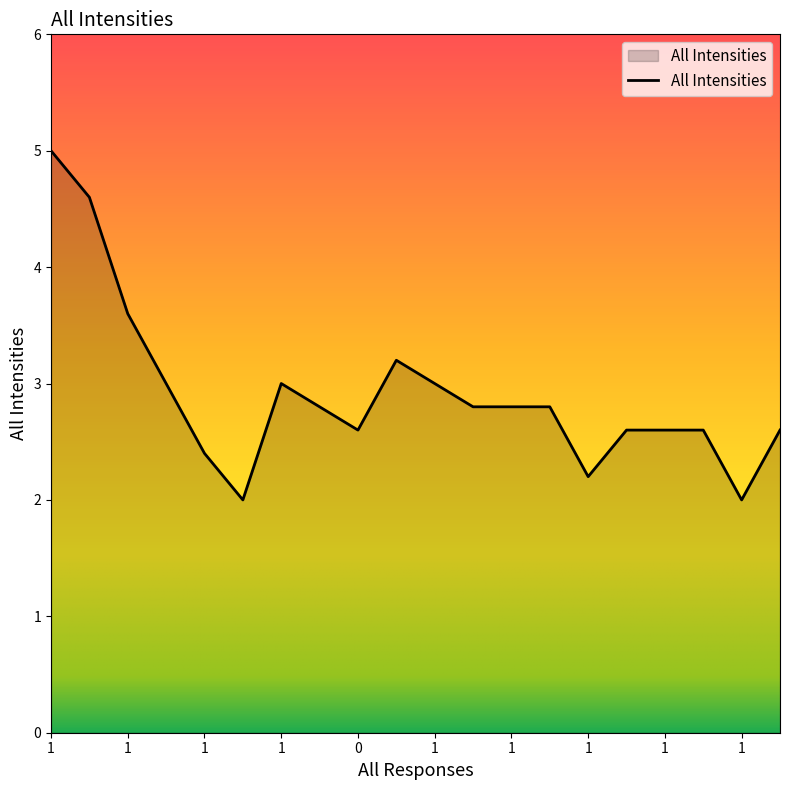

What is the minimum value shown in the chart?

2.0